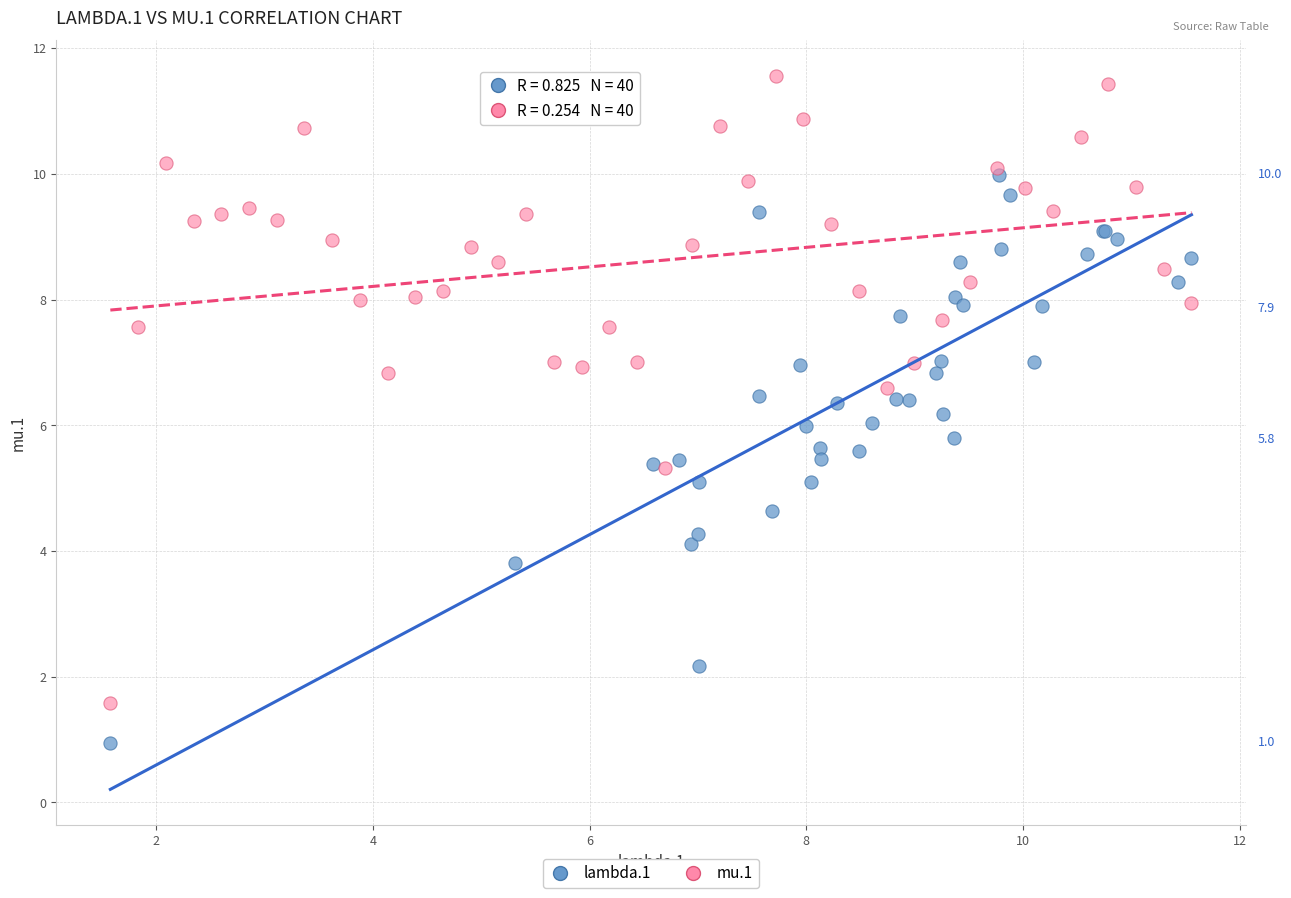

Which series reaches the maximum Y coordinate?

mu.1